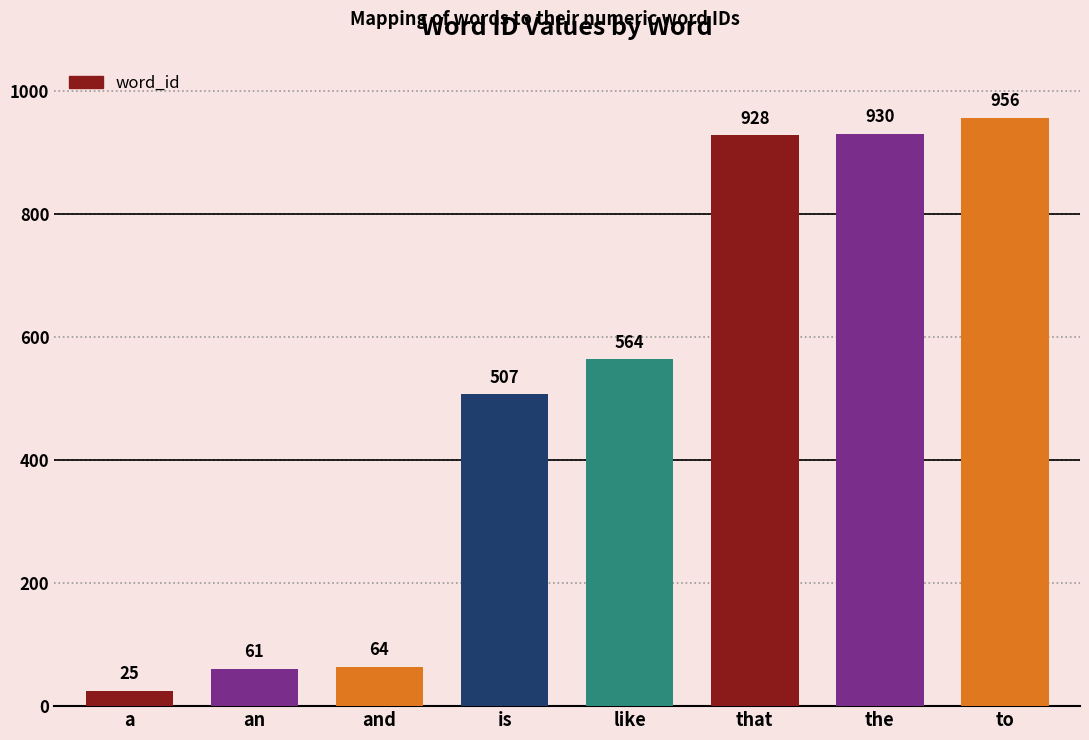

Reading left to right, list all the values displayed in this chart.

25	61	64	507	564	928	930	956